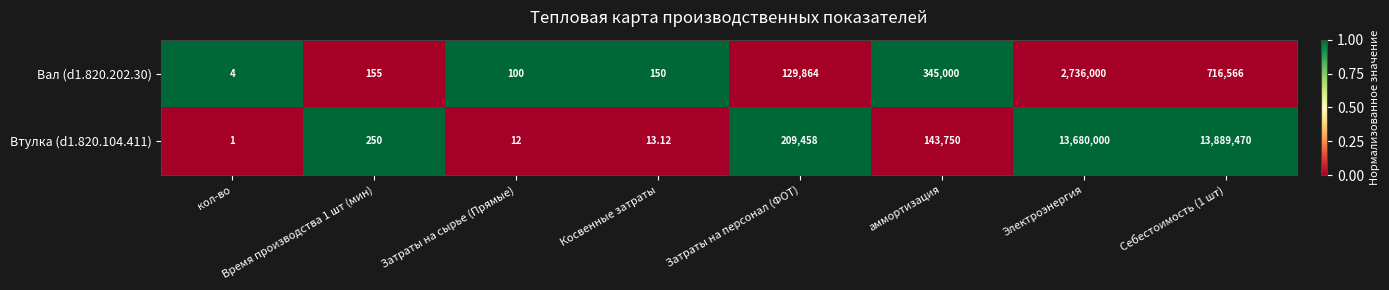

At which category does the chart reach its minimum across all series?

кол-во